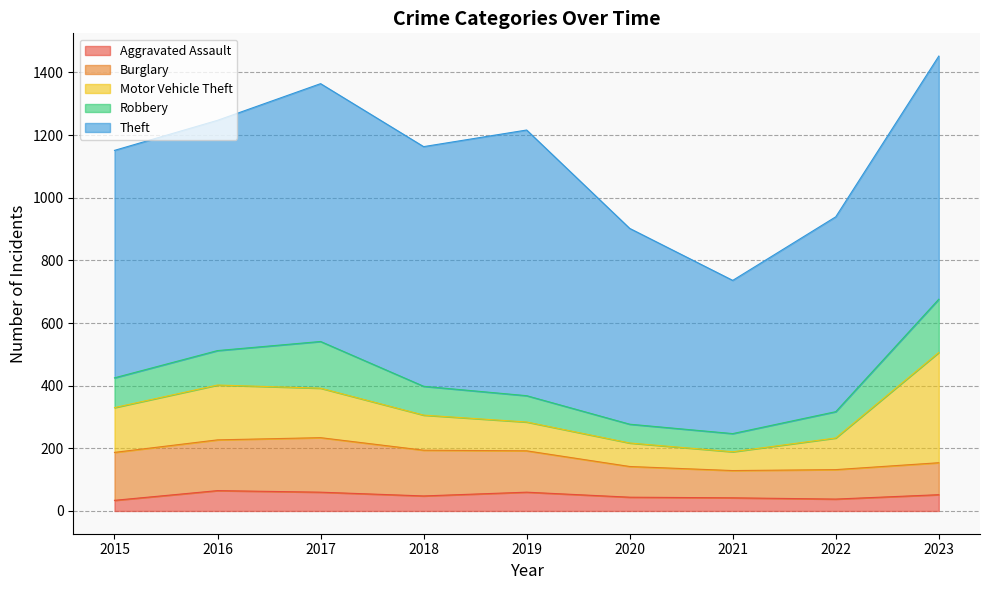

At which label does Aggravated Assault first exceed 48?

2016